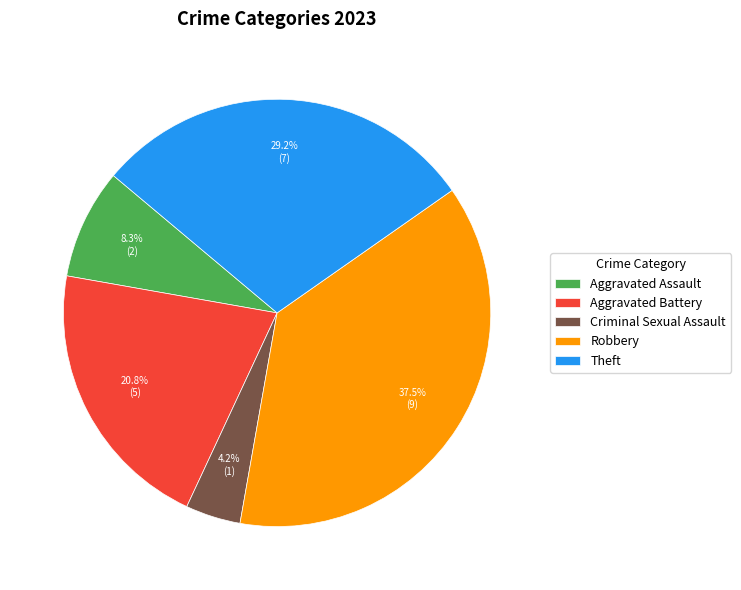

What is the total percentage of Aggravated Battery and Theft?

50.0%